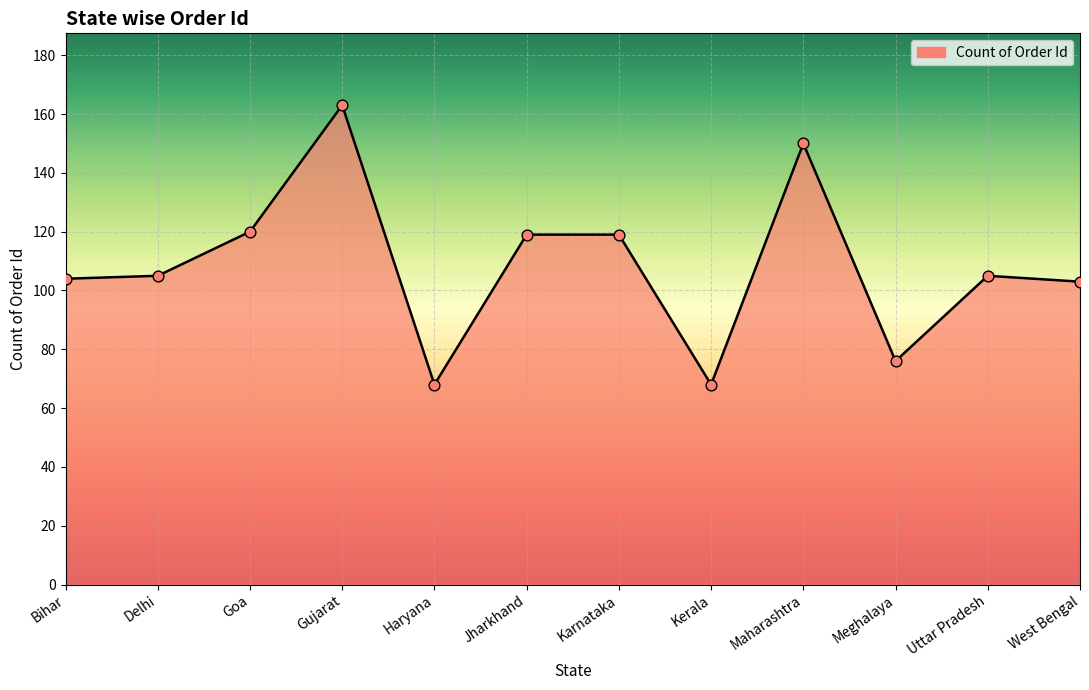

What is the change in value from Bihar to Jharkhand?

+15